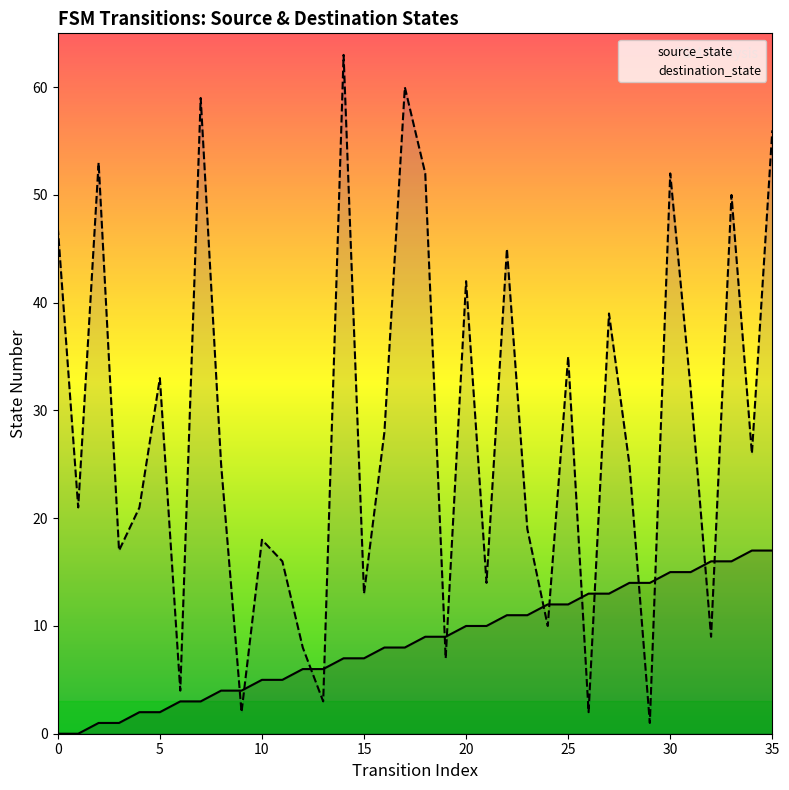

Is the value of destination_state at 7 greater than the value of source_state at 3?

Yes